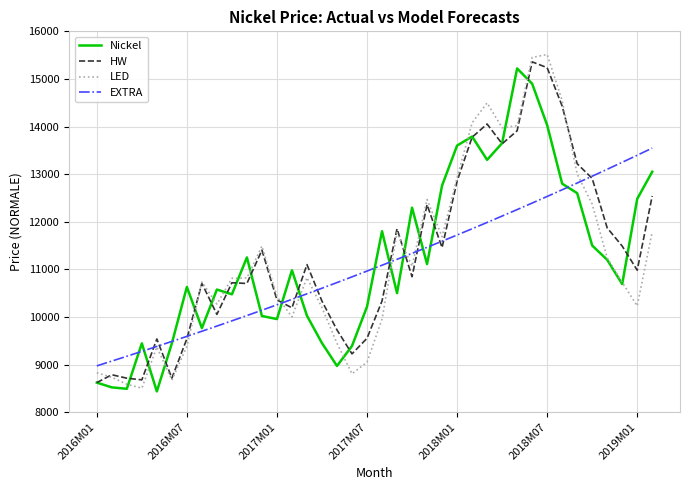

What is the highest value of the HW series?

15359.2